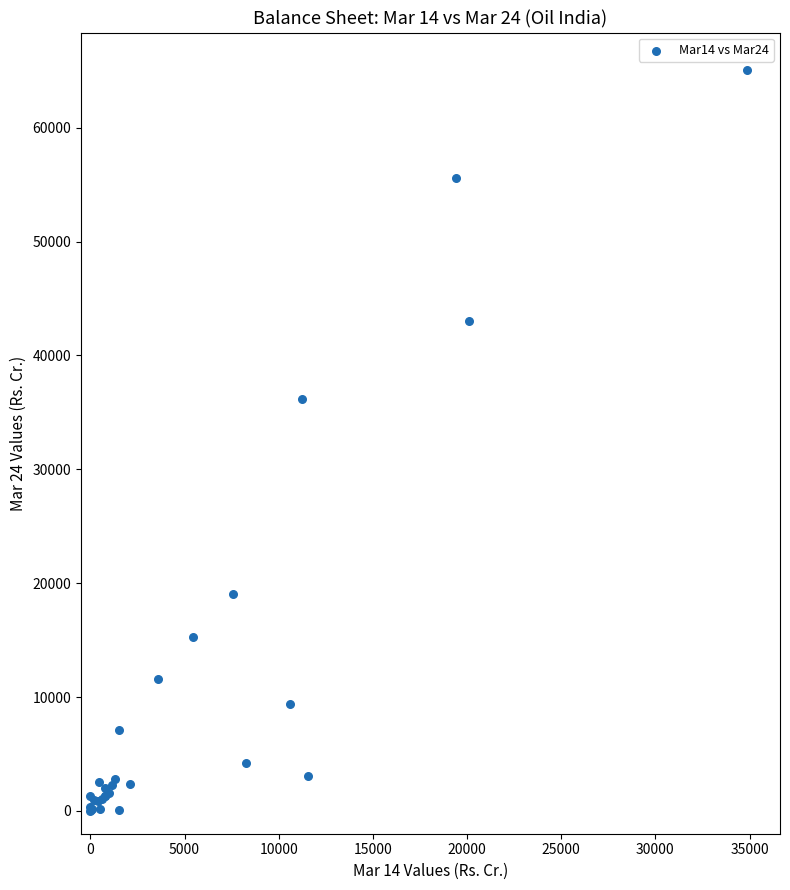

What Y value in the scatter plot is closest to 32551?

36175.0